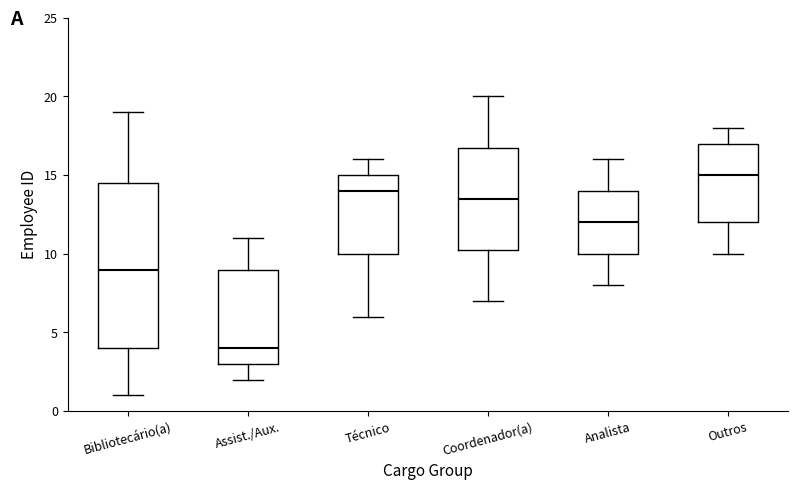

Which box's median line is the lowest?

Assist./Aux.